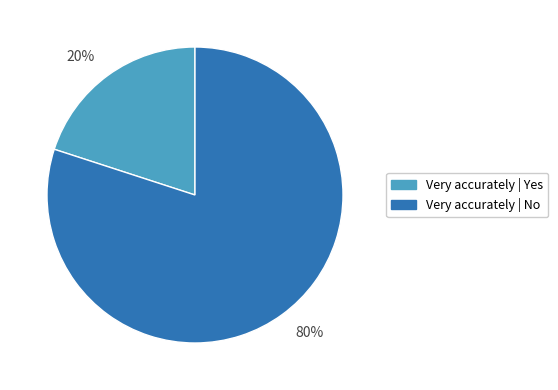

Is the sum of 20% and 80% greater than half?

Yes